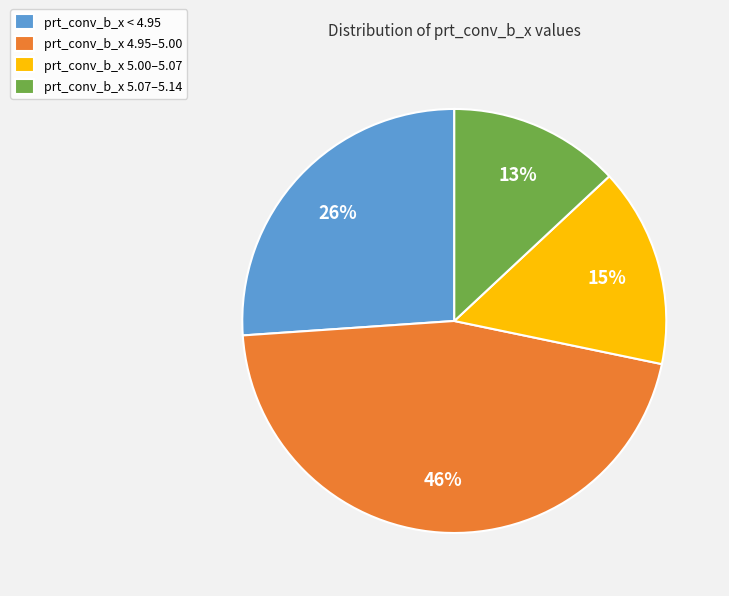

Which category has the smallest portion of the pie?

prt_conv_b_x 5.07–5.14